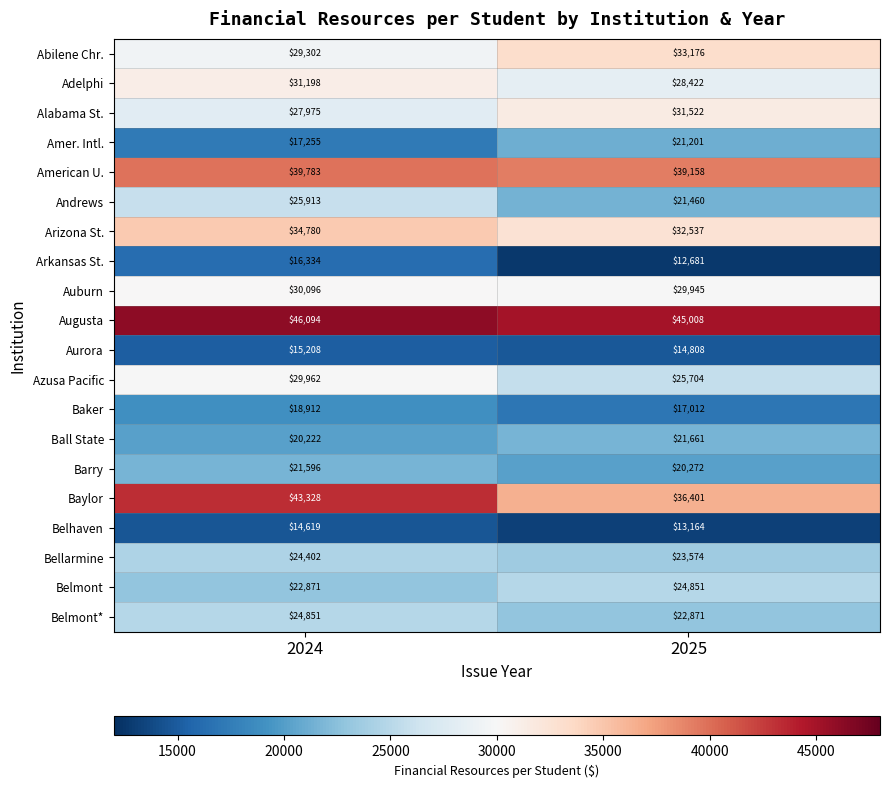

At how many categories does at least one series exceed 19005?

2